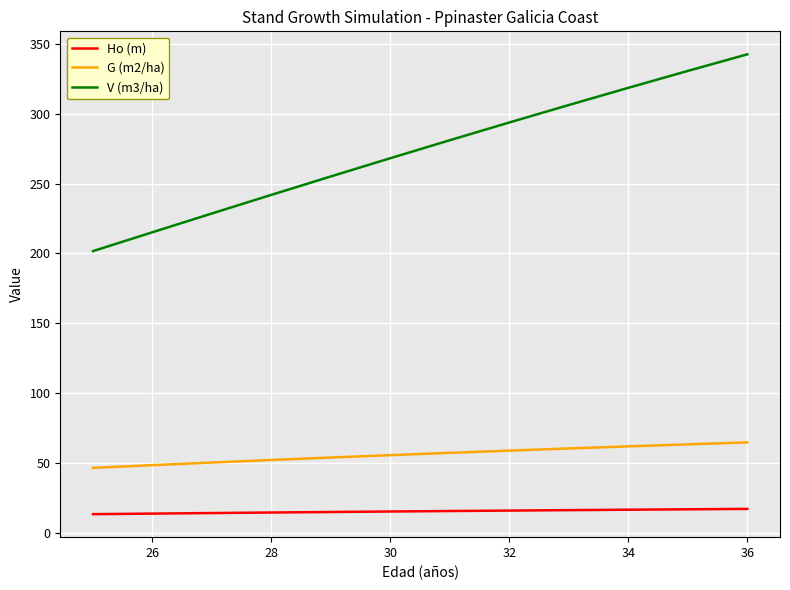

True or false: Ho (m) and V (m3/ha) intersect in this chart.

False